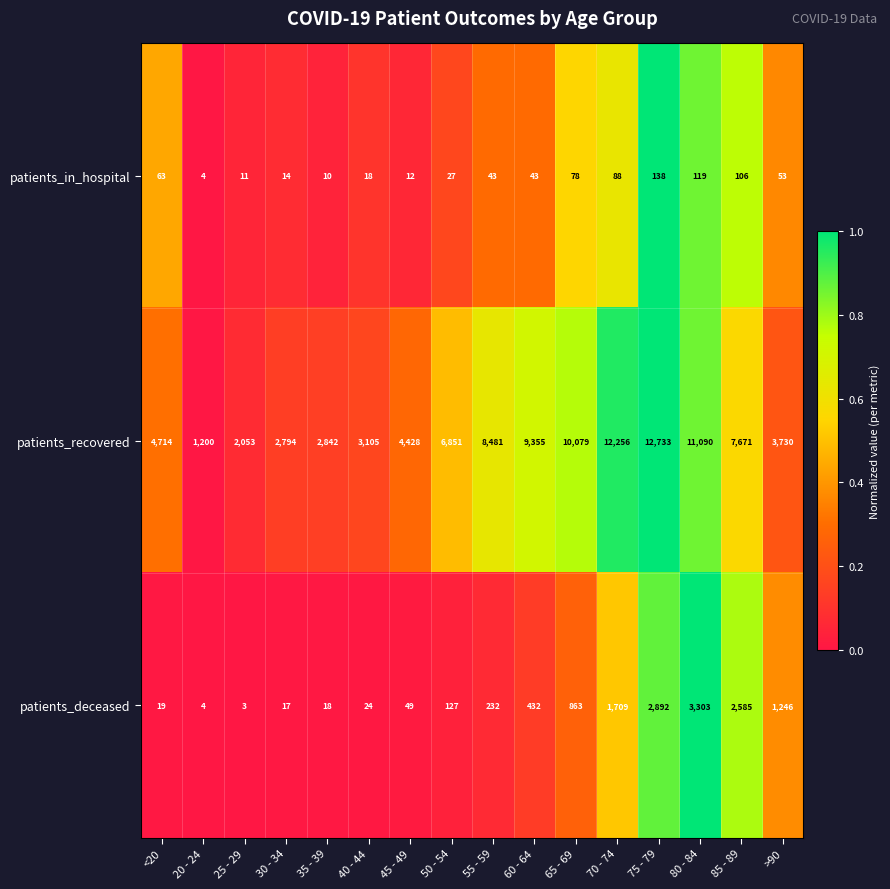

How many series are shown in this chart?

3